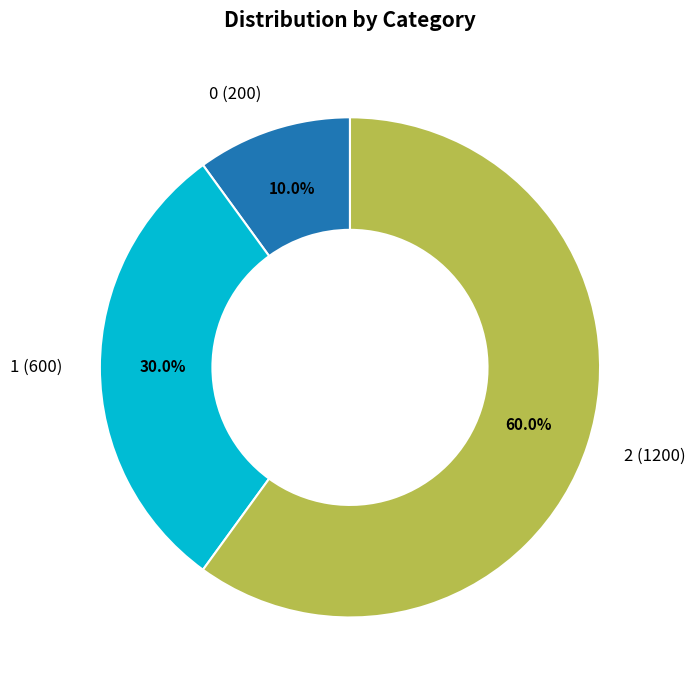

How many segments does this pie chart have?

3